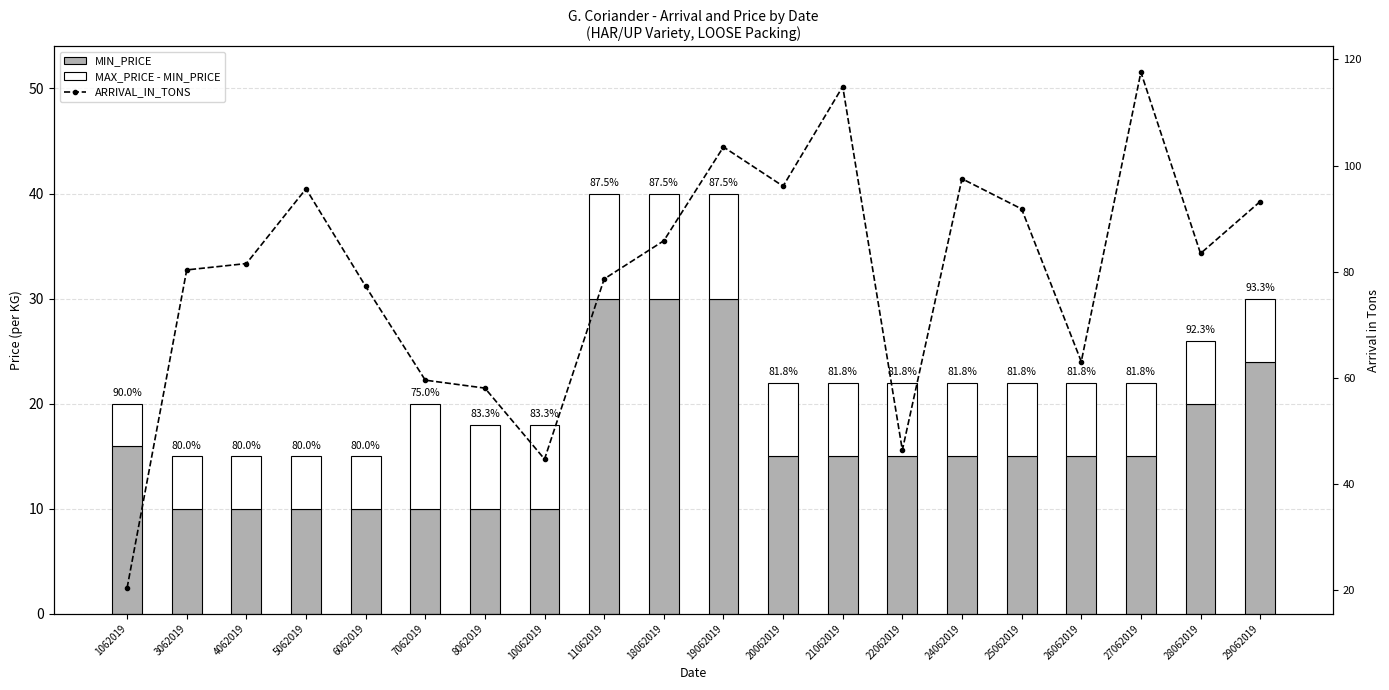

At how many categories does at least one series exceed 4?

20